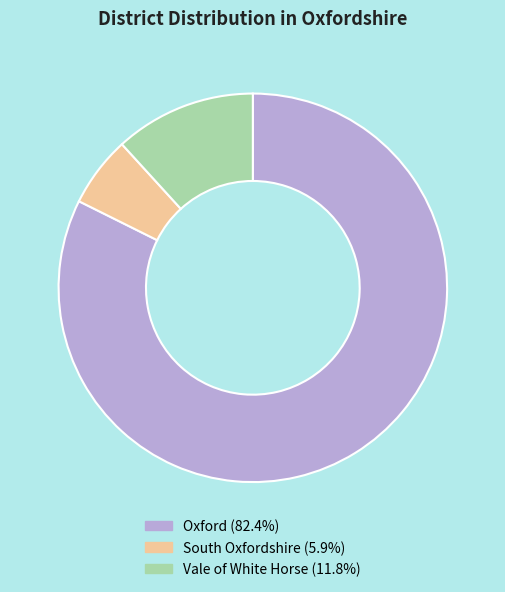

Is the sum of Oxford (82.4%) and Vale of White Horse (11.8%) greater than half?

Yes